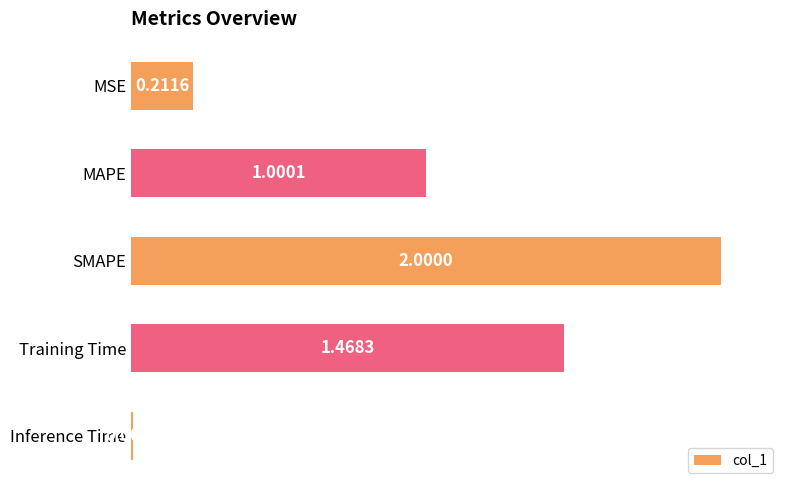

Which label corresponds to the largest value in the chart?

SMAPE